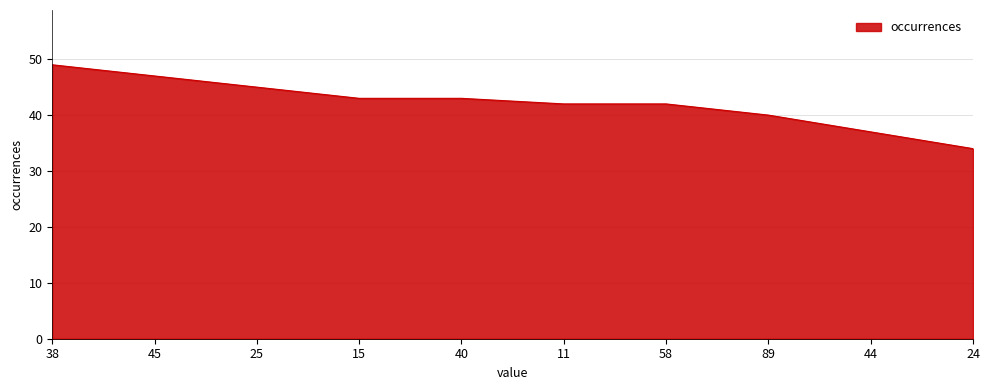

What is the smallest value displayed?

34